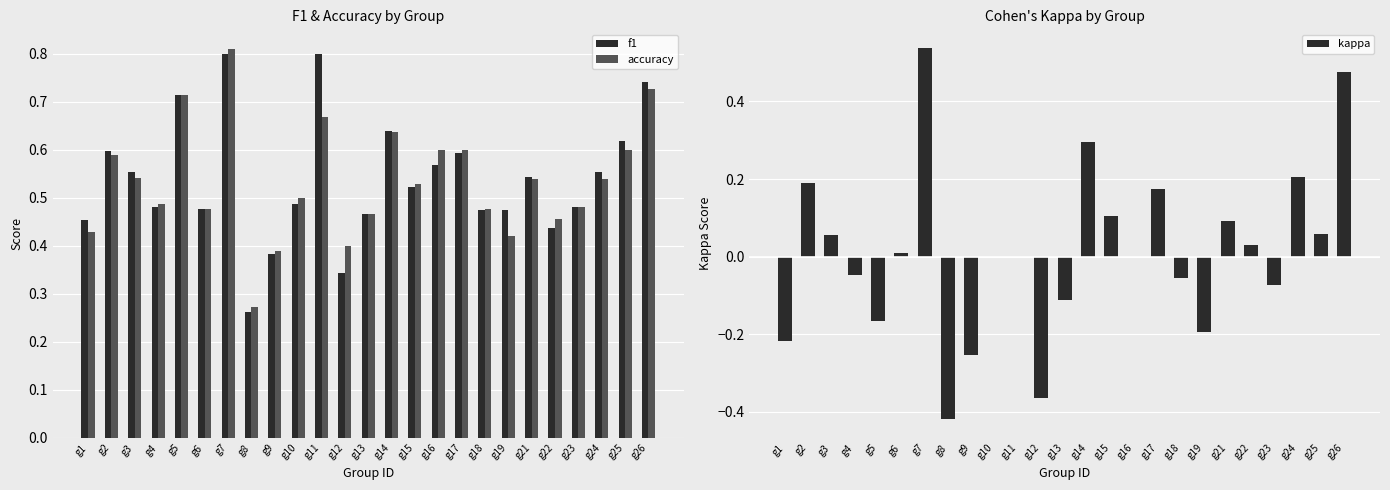

The kappa series shows 0.2 at g2. True or false?

True